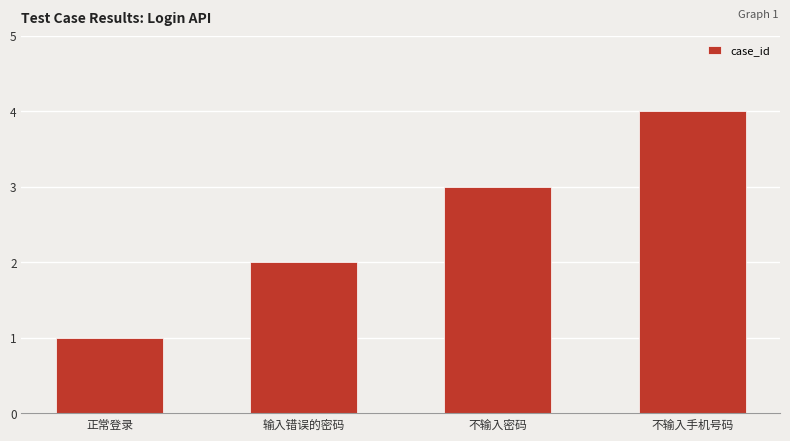

List the labels in order of value, largest first.

不输入手机号码, 不输入密码, 输入错误的密码, 正常登录